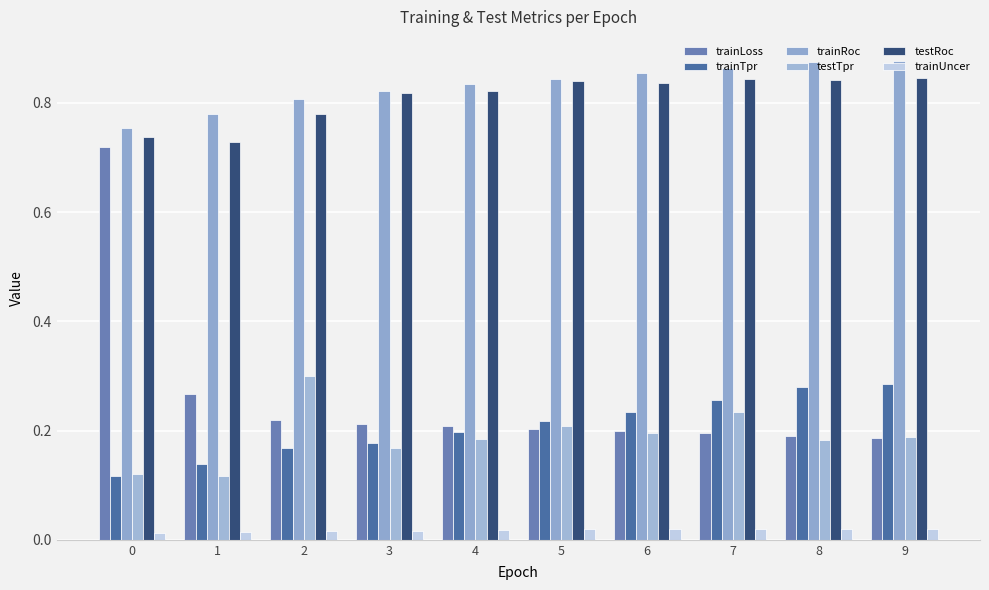

Is it true that trainTpr equals 0.1 at 0?

True